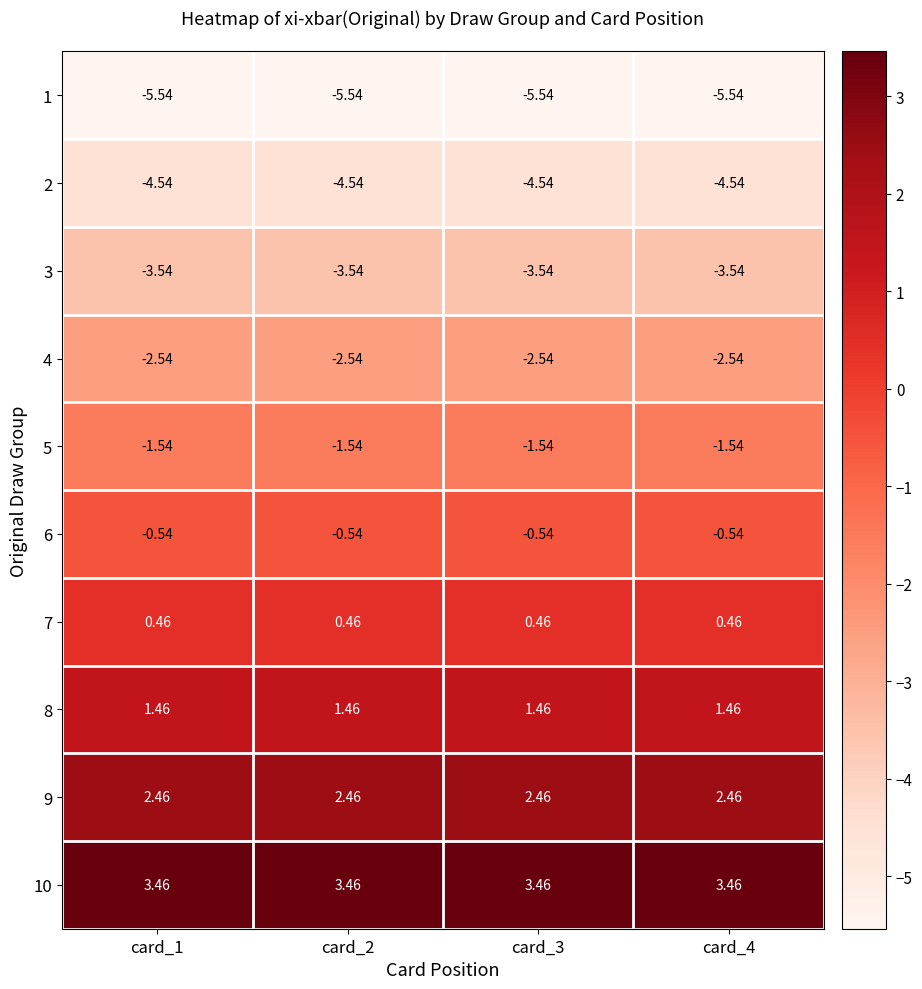

Is the value of 1 at card_1 greater than the value of 6 at card_2?

No